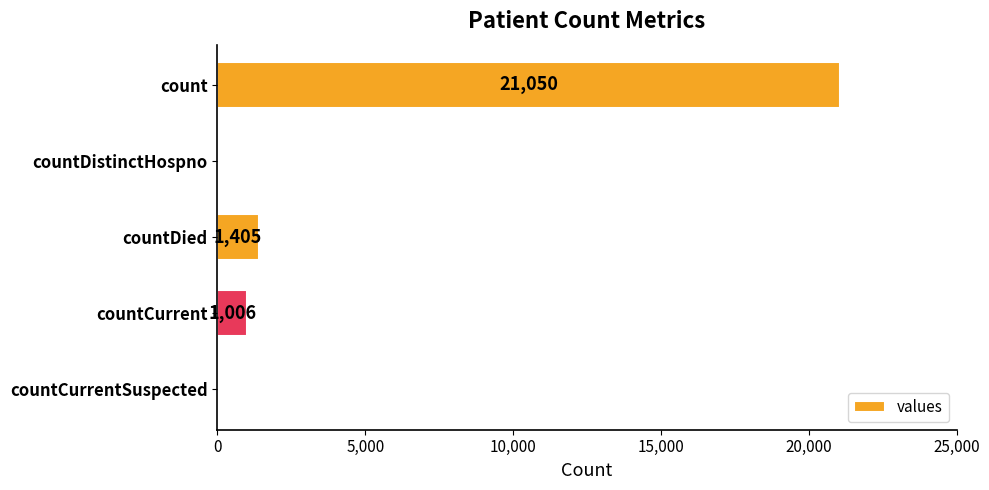

Does the chart contain stacked bars?

No